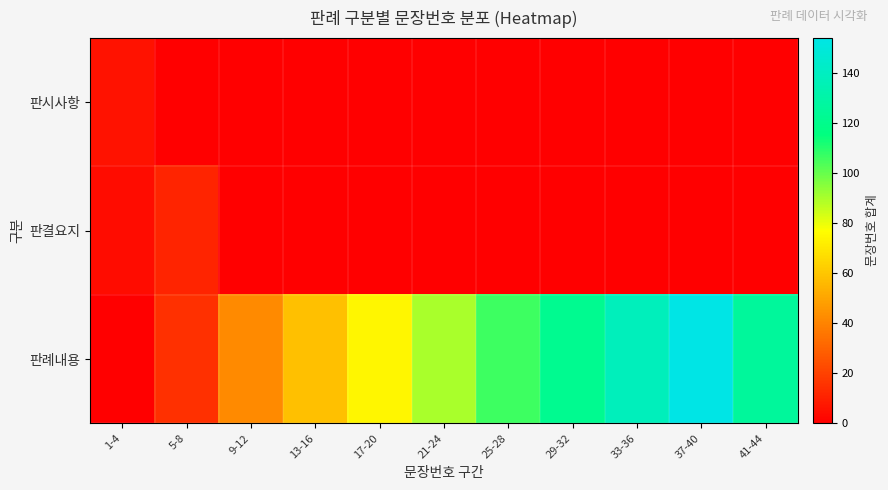

Reading left to right, extract all data points from this chart.

판시사항: 1-4=6	5-8=0	9-12=0	13-16=0	17-20=0	21-24=0	25-28=0	29-32=0	33-36=0	37-40=0	41-44=0
판결요지: 1-4=4	5-8=11	9-12=0	13-16=0	17-20=0	21-24=0	25-28=0	29-32=0	33-36=0	37-40=0	41-44=0
판례내용: 1-4=0	5-8=15	9-12=42	13-16=58	17-20=74	21-24=90	25-28=106	29-32=122	33-36=138	37-40=154	41-44=126